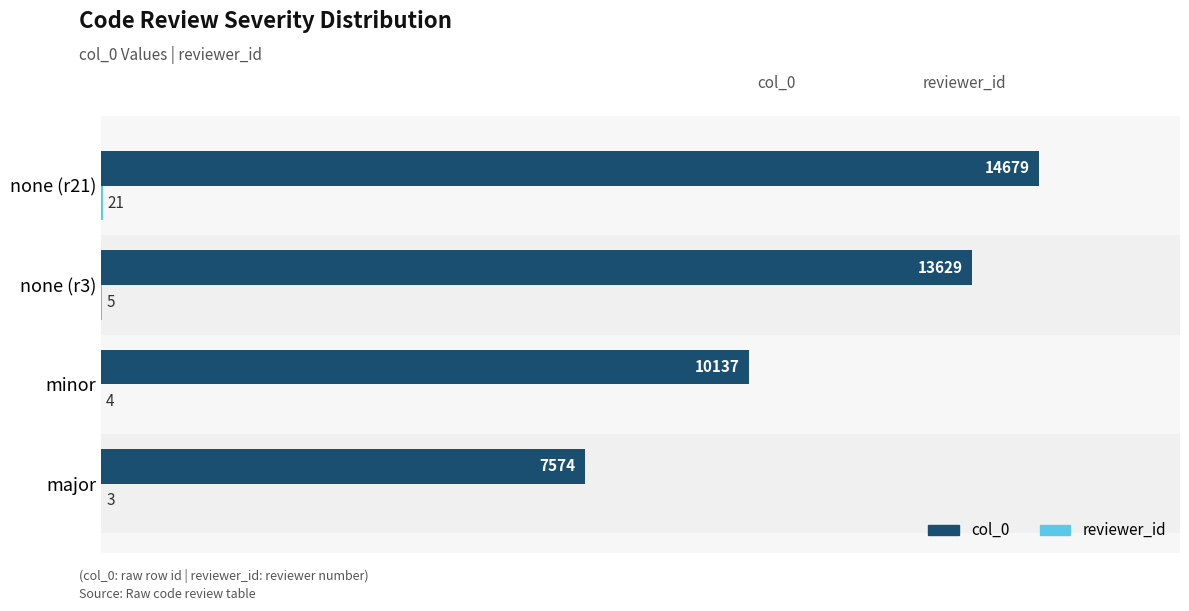

Is it true that col_0 equals 9876 at major?

False